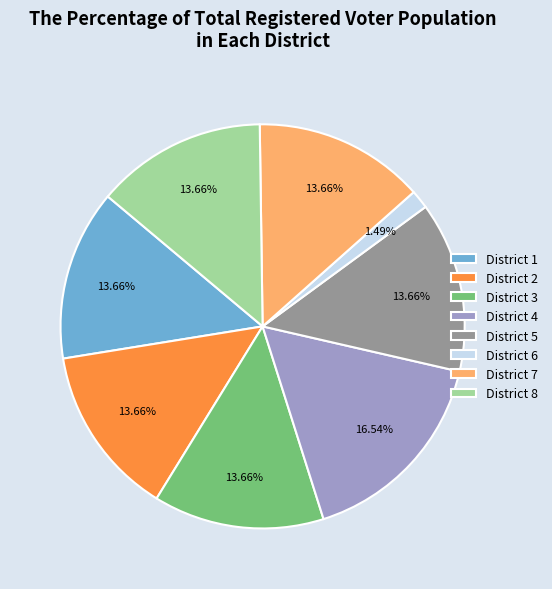

How many slices are in this pie chart?

8